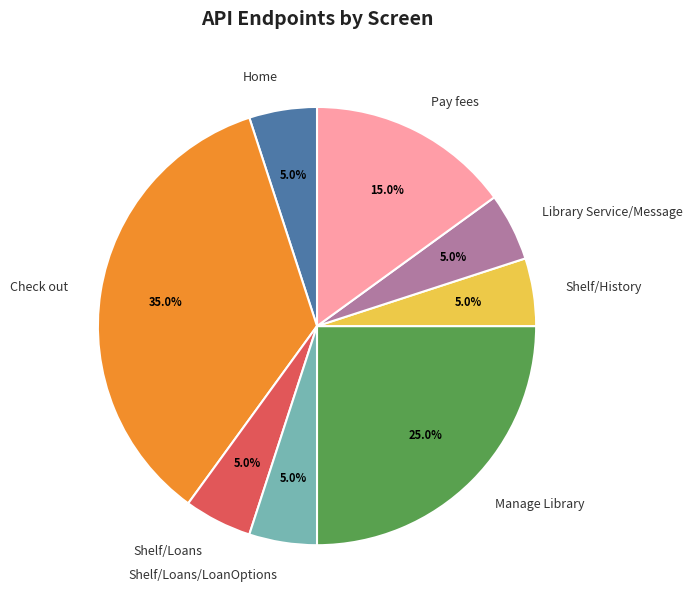

Approximately how many times larger is the value at Check out compared to Home?

7.0